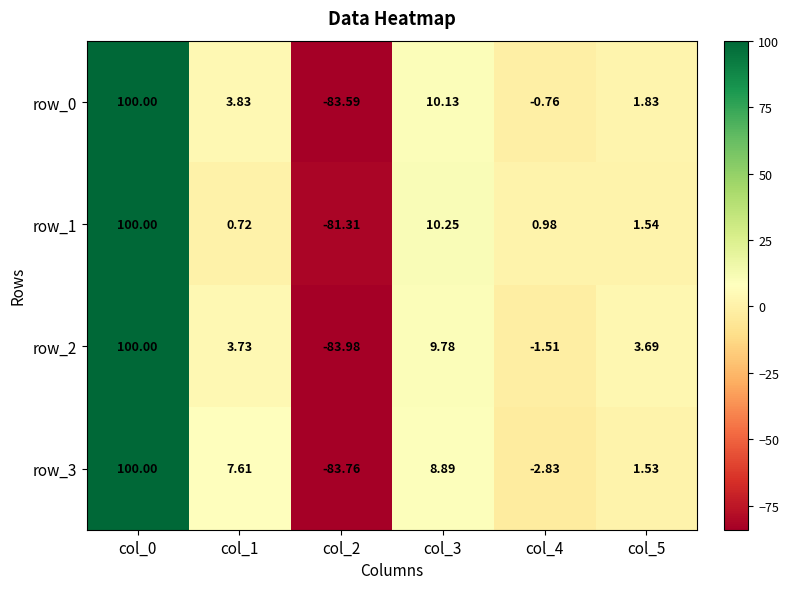

Is the value of row_0 at col_3 greater than the value of row_2 at col_0?

No